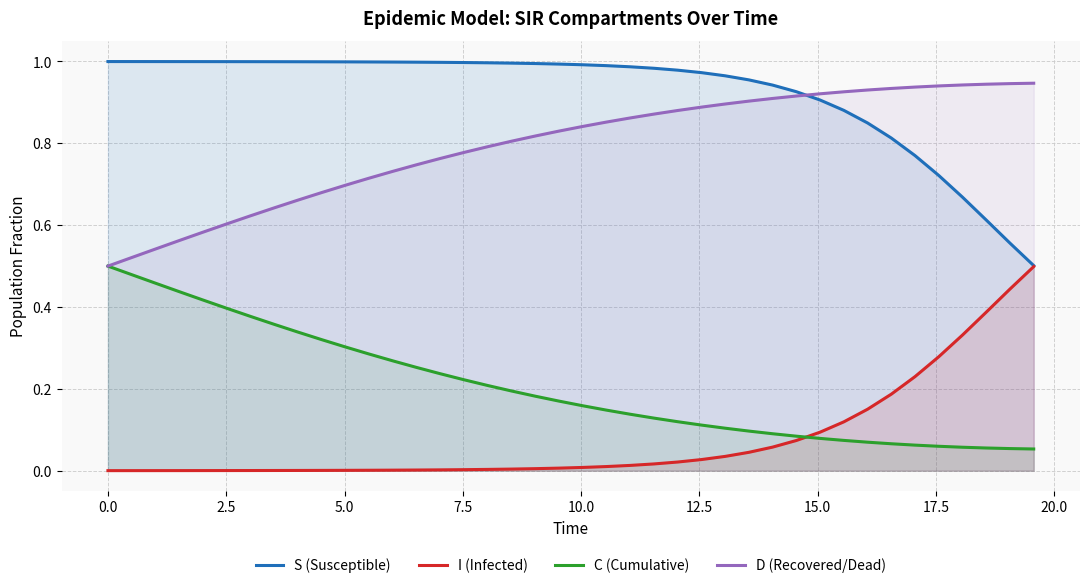

Which series has the largest total across all categories?

S (Susceptible)